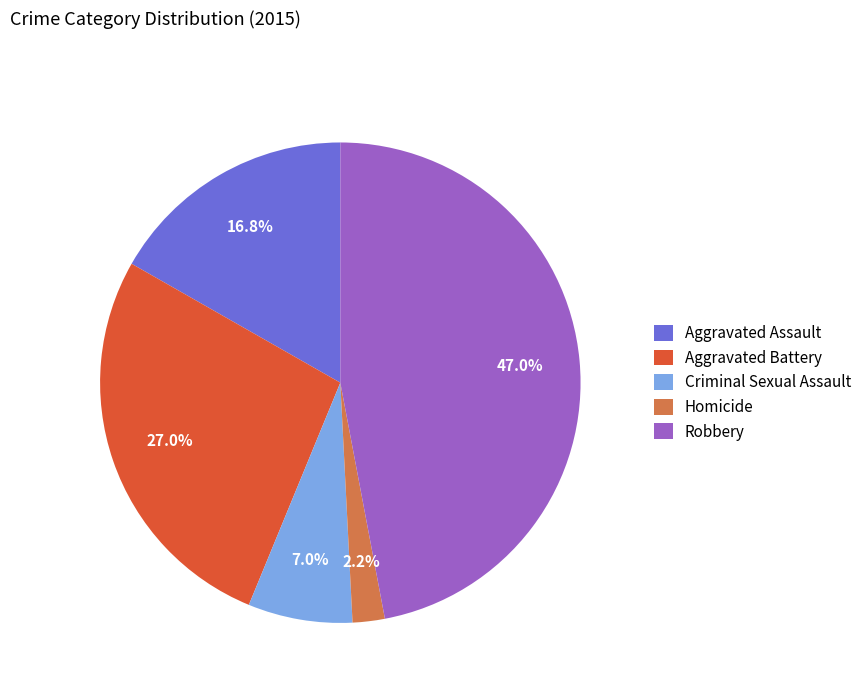

Between Aggravated Assault and Aggravated Battery, which is larger?

Aggravated Battery